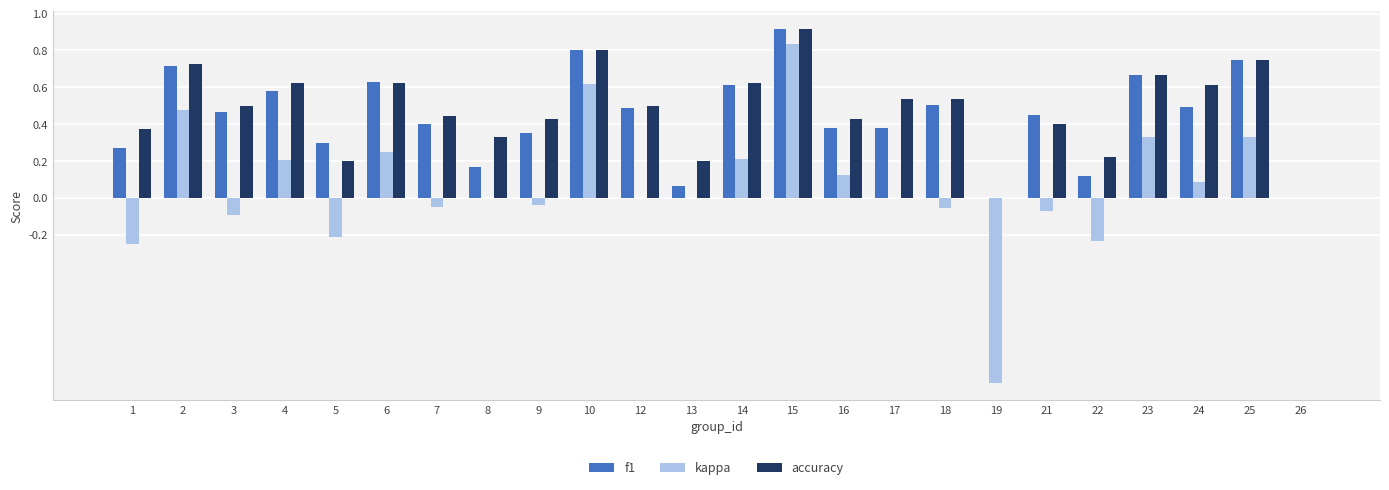

Which series changed the most between 1 and 17?

kappa